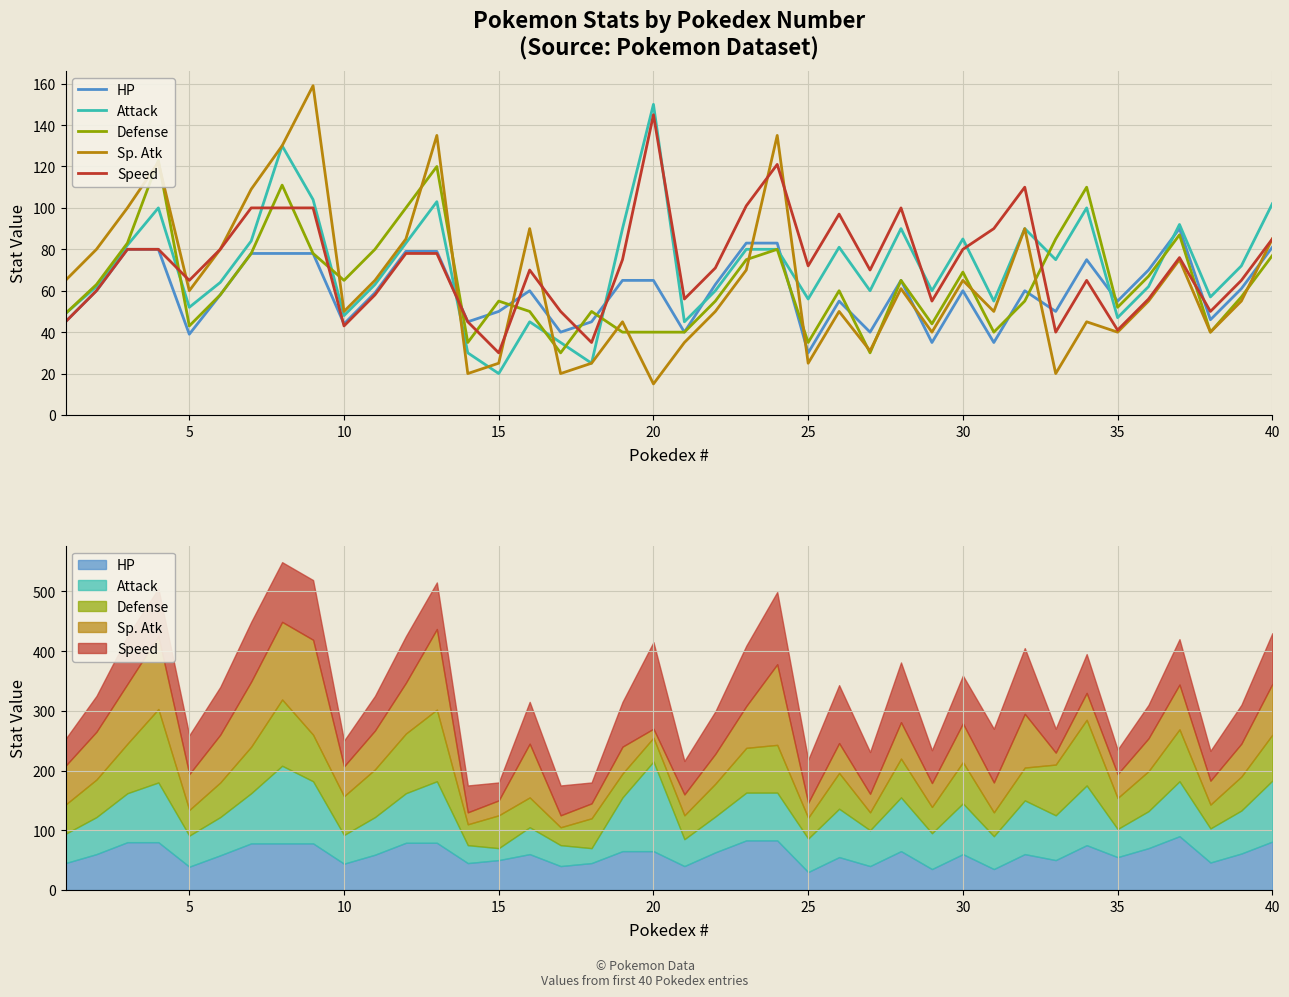

How many values in the Sp. Atk series exceed 60?

19